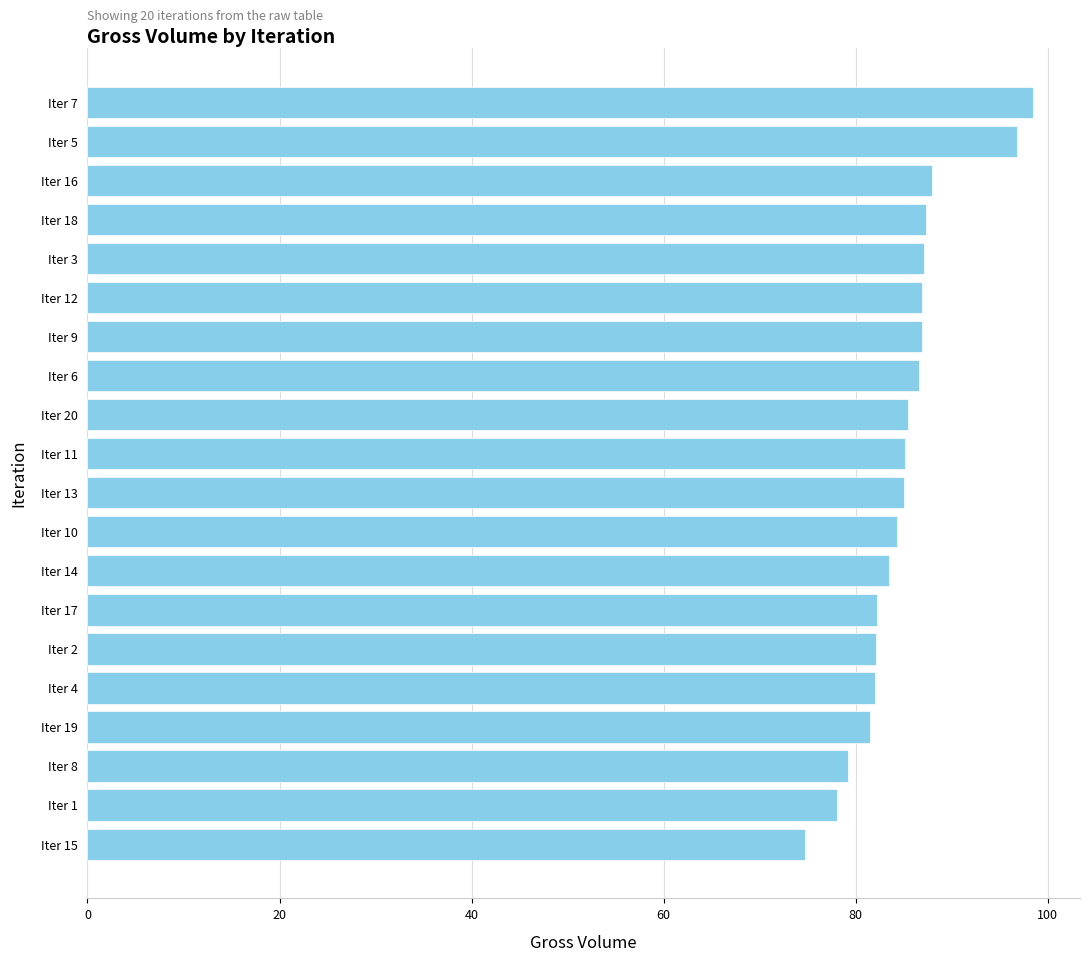

What is the change in value from Iter 12 to Iter 17?

-4.7